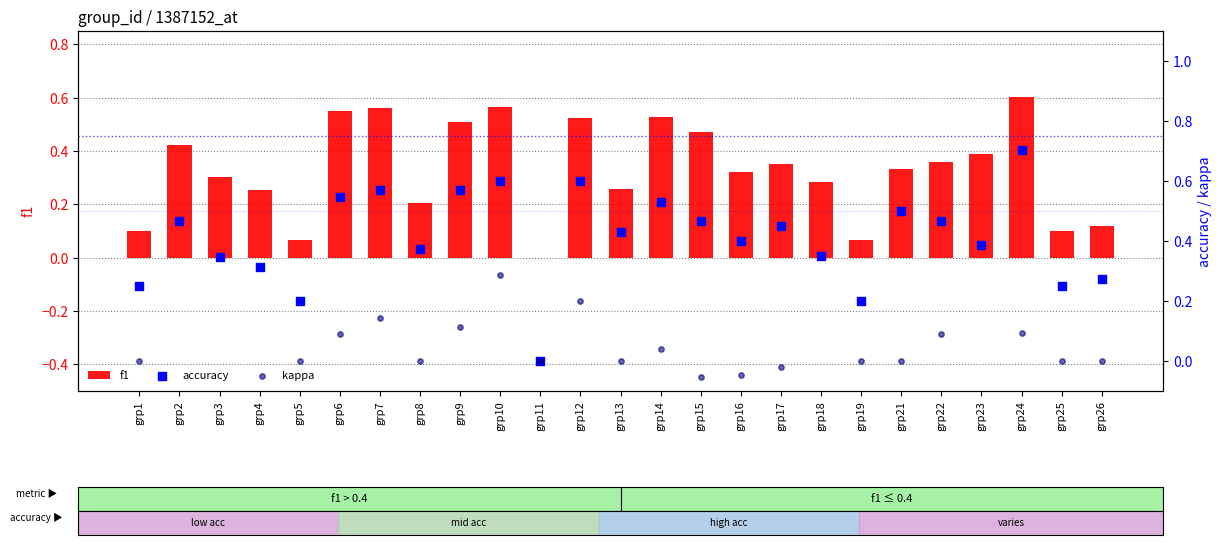

What are all the series names shown in the legend?

f1, accuracy, kappa